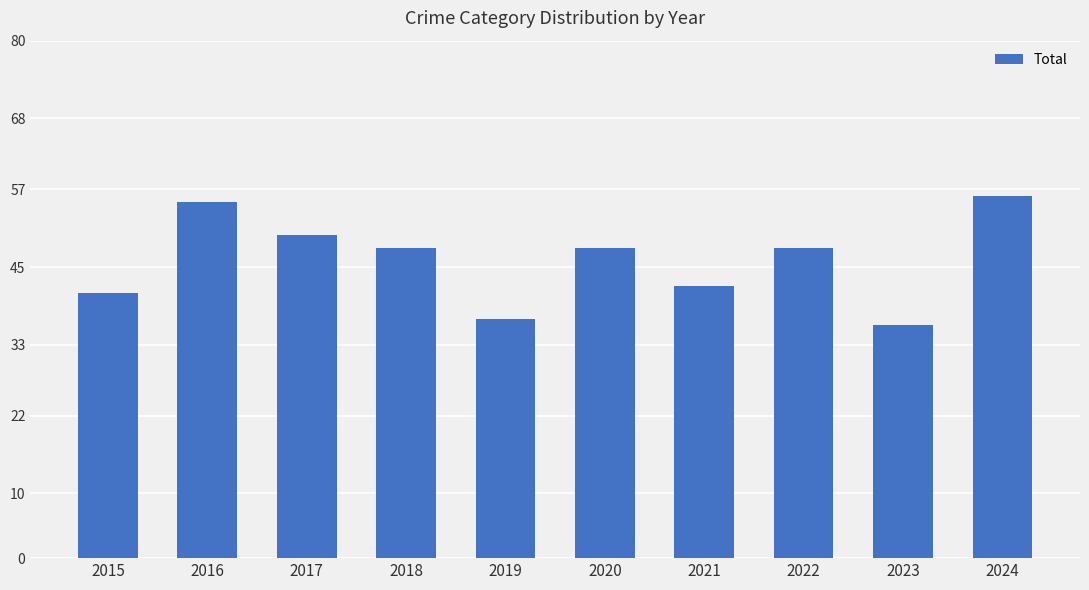

Approximately how many times larger is the value at 2021 compared to 2022?

0.9